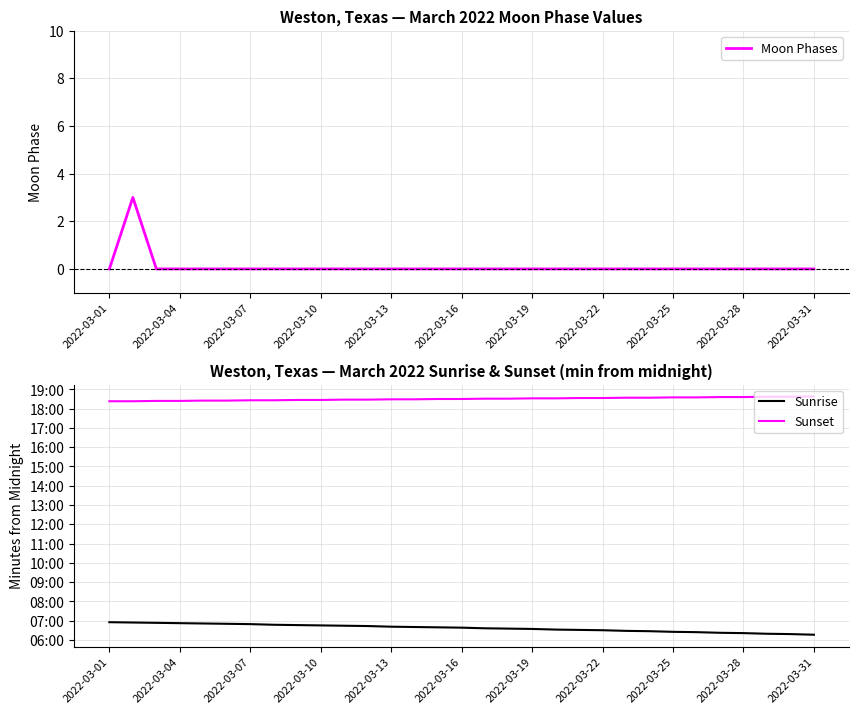

Count the number of categories in the chart.

31